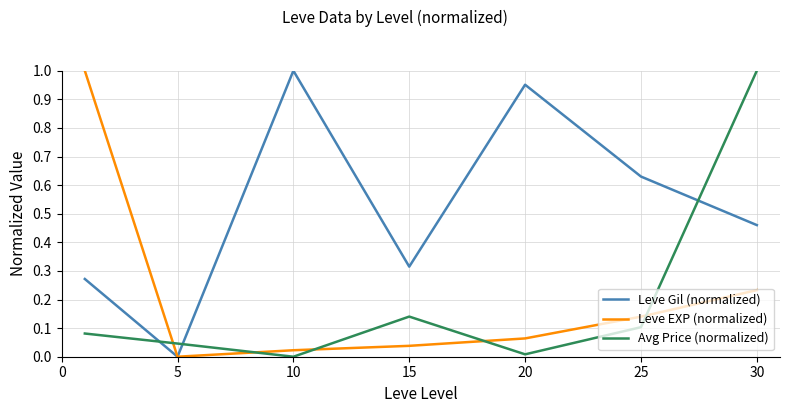

True or false: Avg Price (normalized) and Leve Gil (normalized) cross at least once.

True